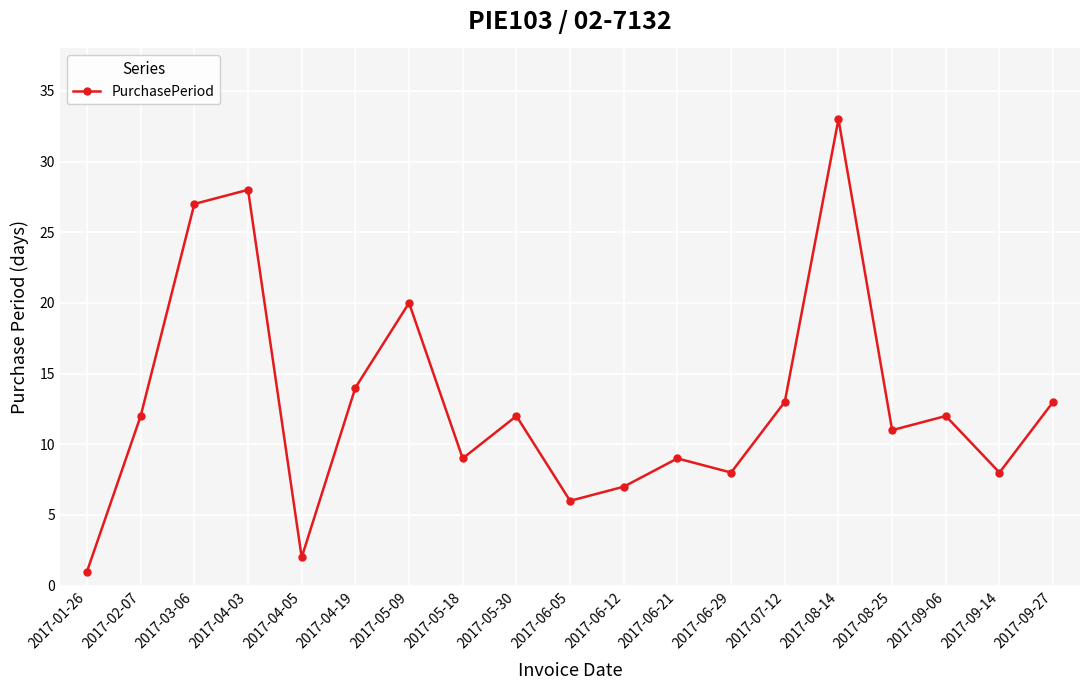

What is the sum of all values?

245